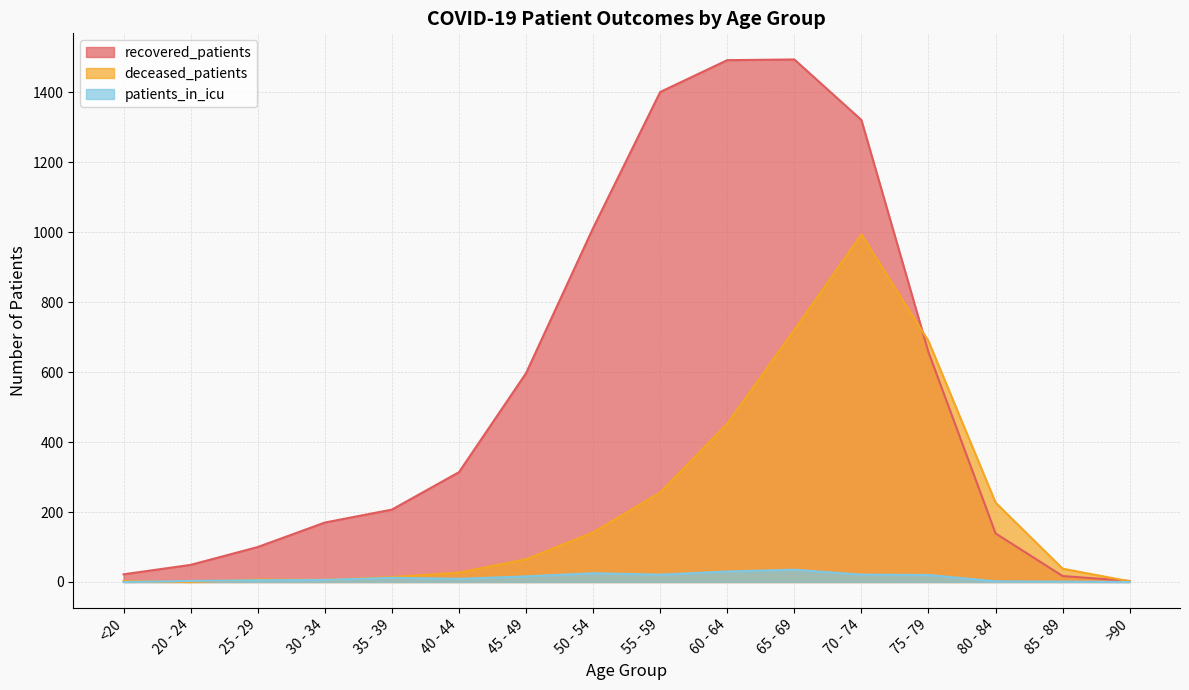

Which series changed the most between 75 - 79 and 85 - 89?

deceased_patients